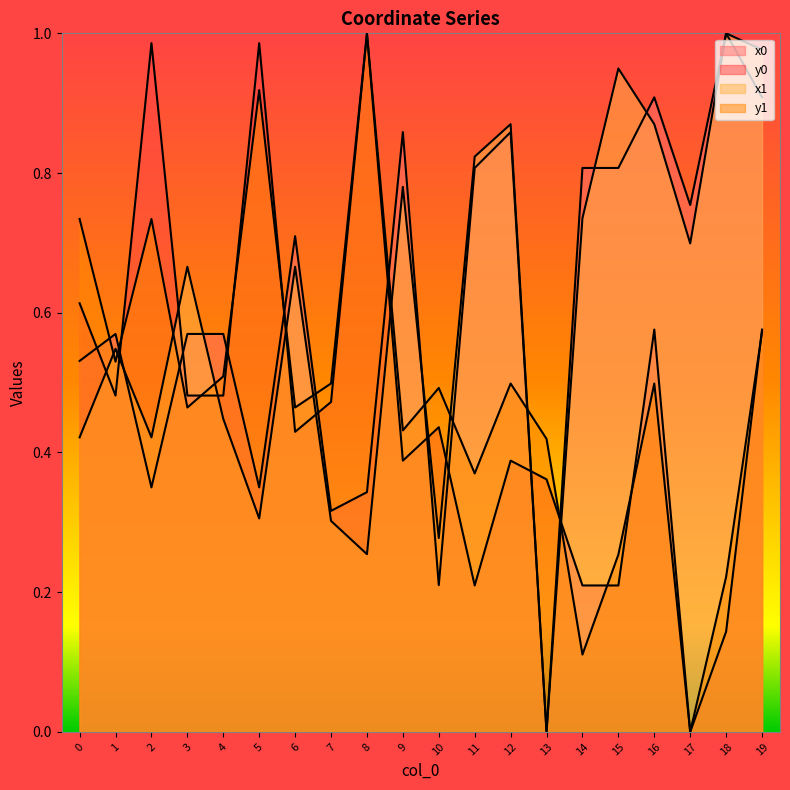

Where is the first local minimum for y1?

1